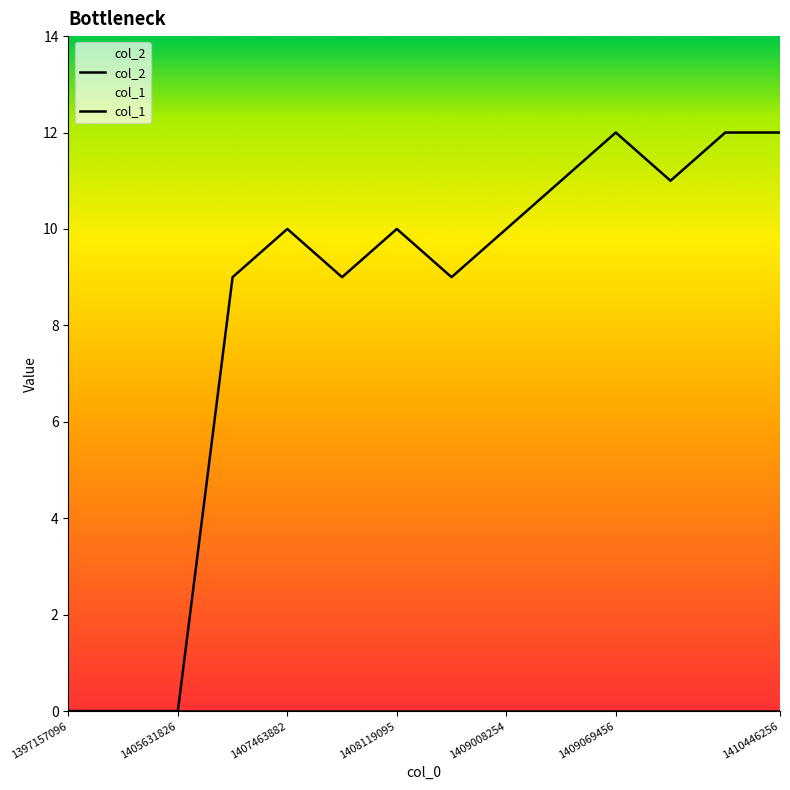

Is this an area chart (filled region under the line)?

No